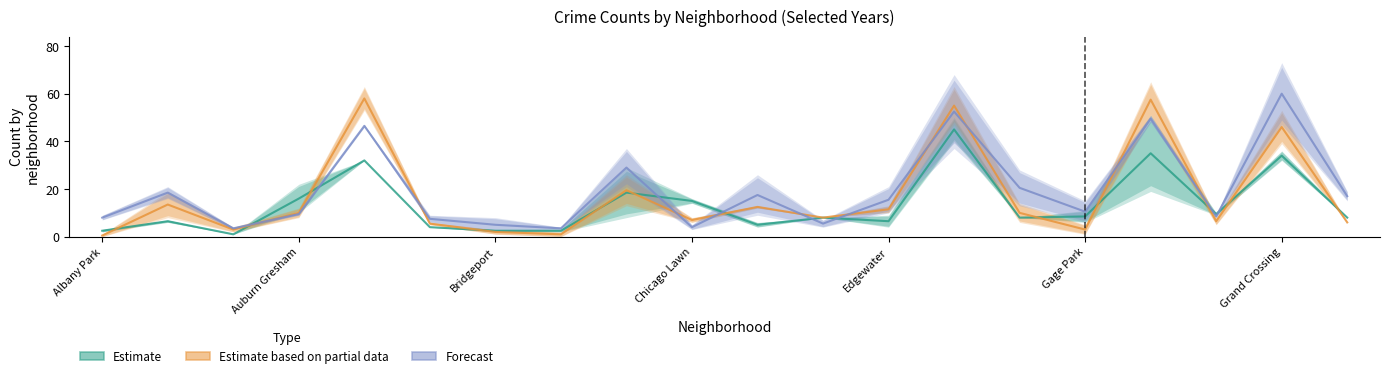

True or false: Estimate has more than 0 interior local peaks.

True